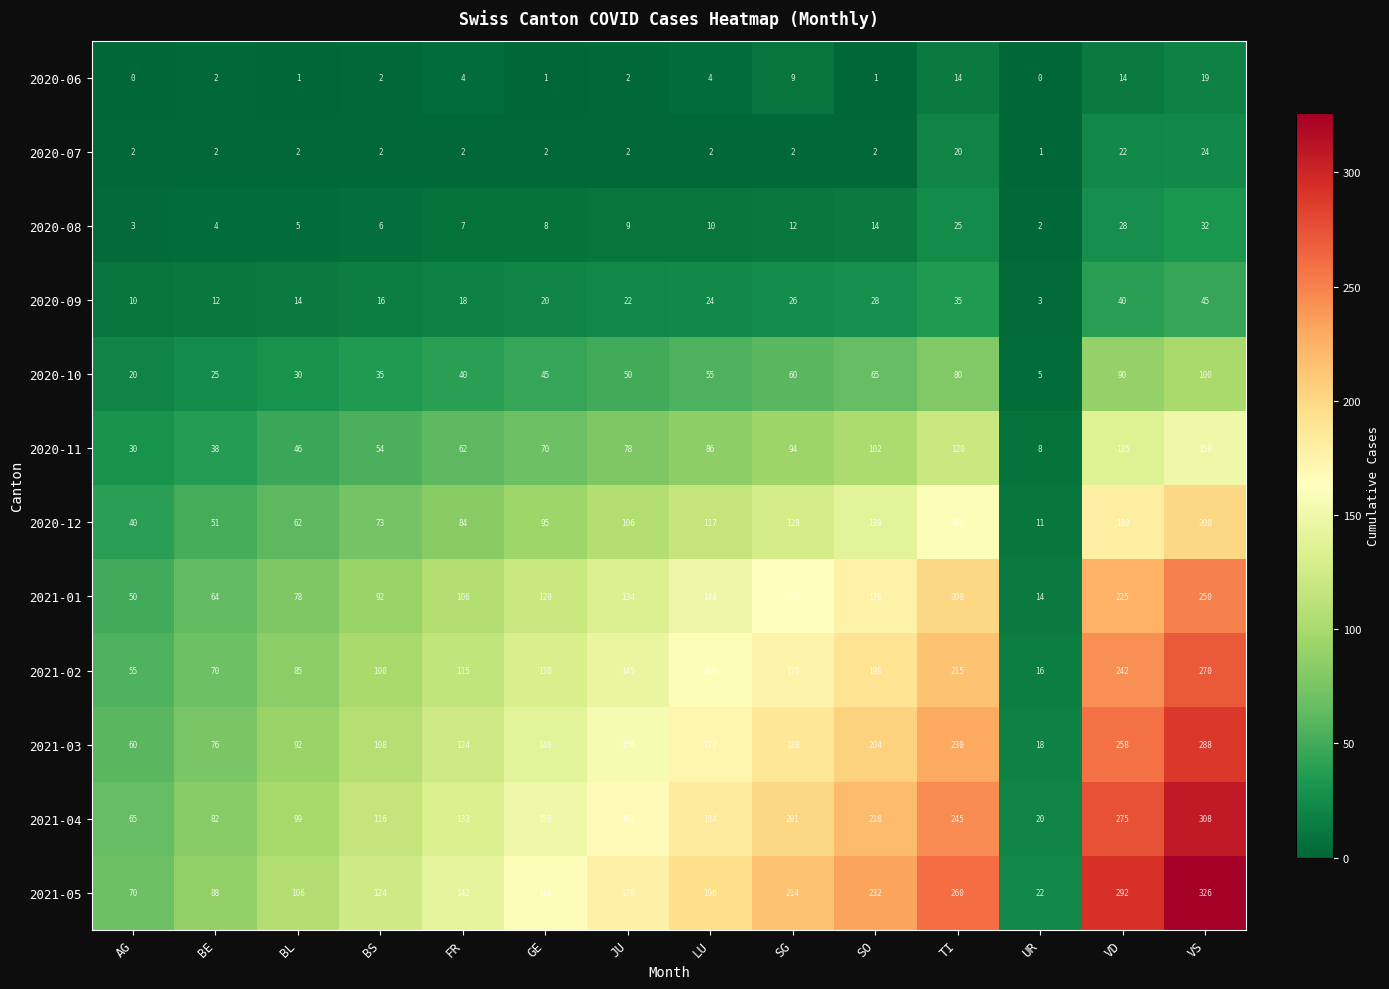

The 2020-12 series shows 40 at AG. True or false?

True